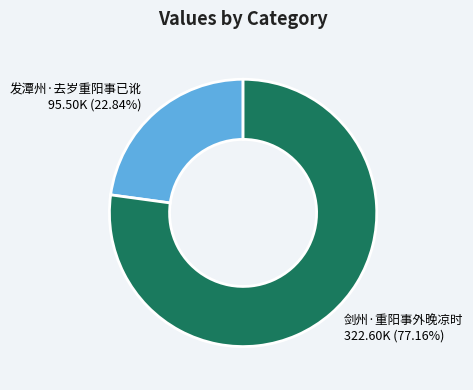

What portion of the pie excludes 剑州·重阳事外晚凉时?

22.8%